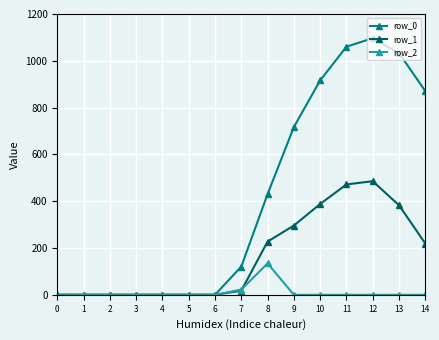

What is the greatest value displayed?

1096.7